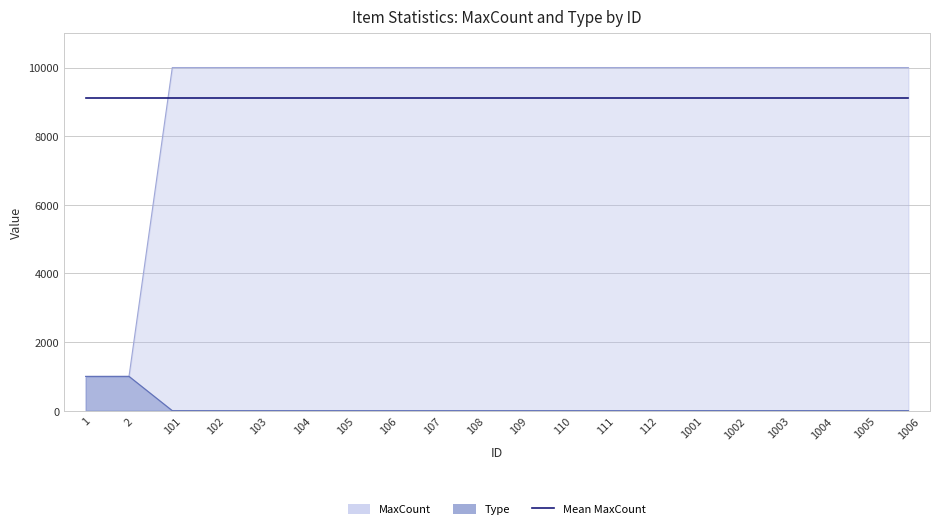

Does the chart have visible grid lines?

Yes